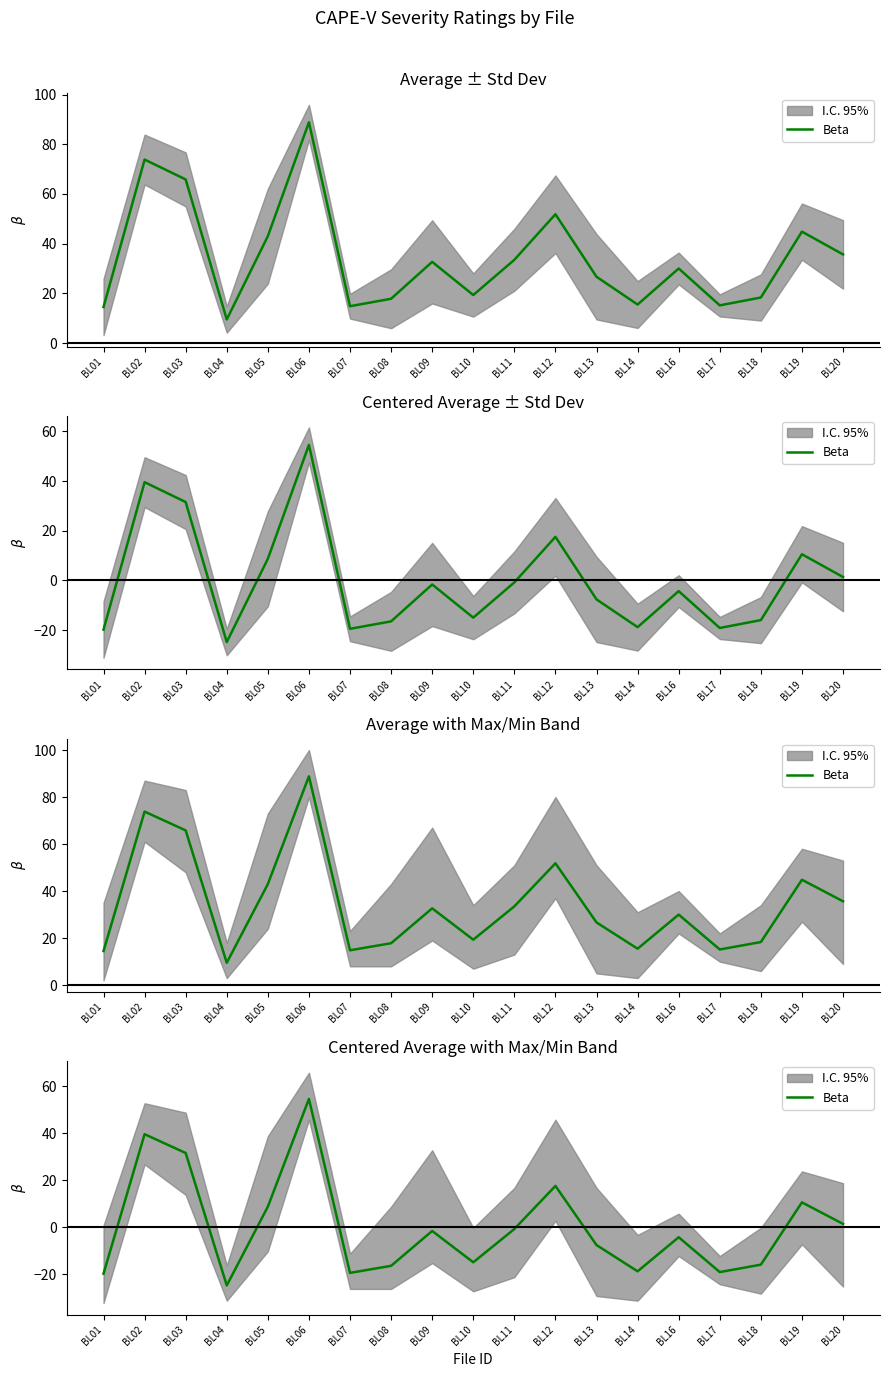

How many points are higher than both their immediate neighbors (excluding endpoints)?

6